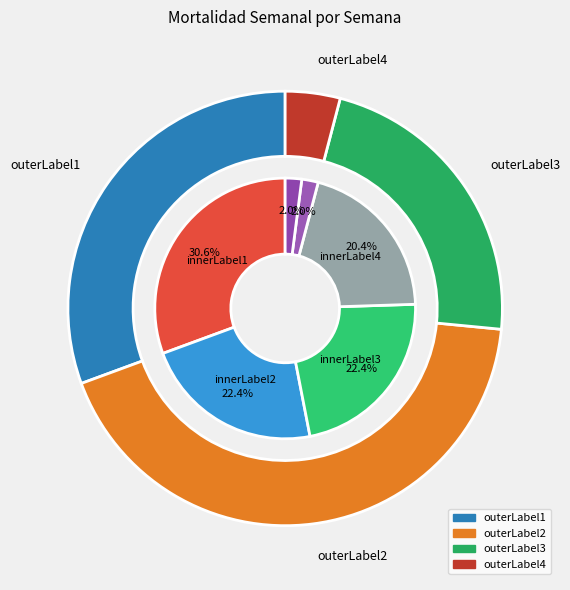

What portion of the pie excludes Semana 6?

98.0%